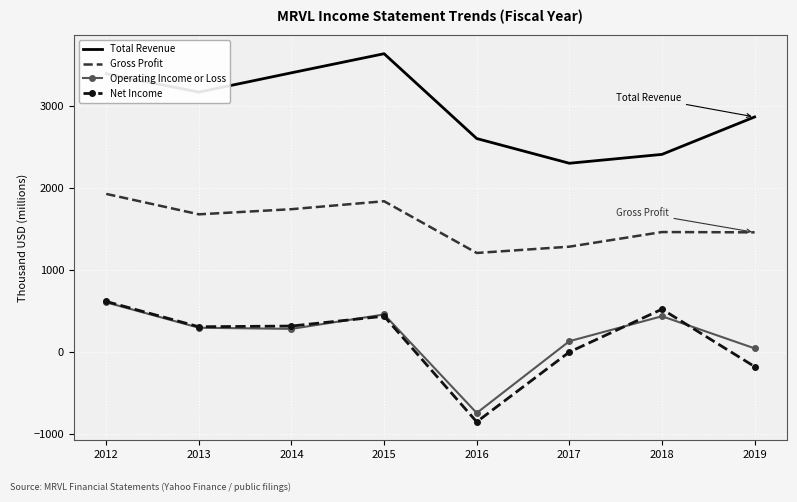

The Gross Profit series shows 451.3 at 2019. True or false?

False